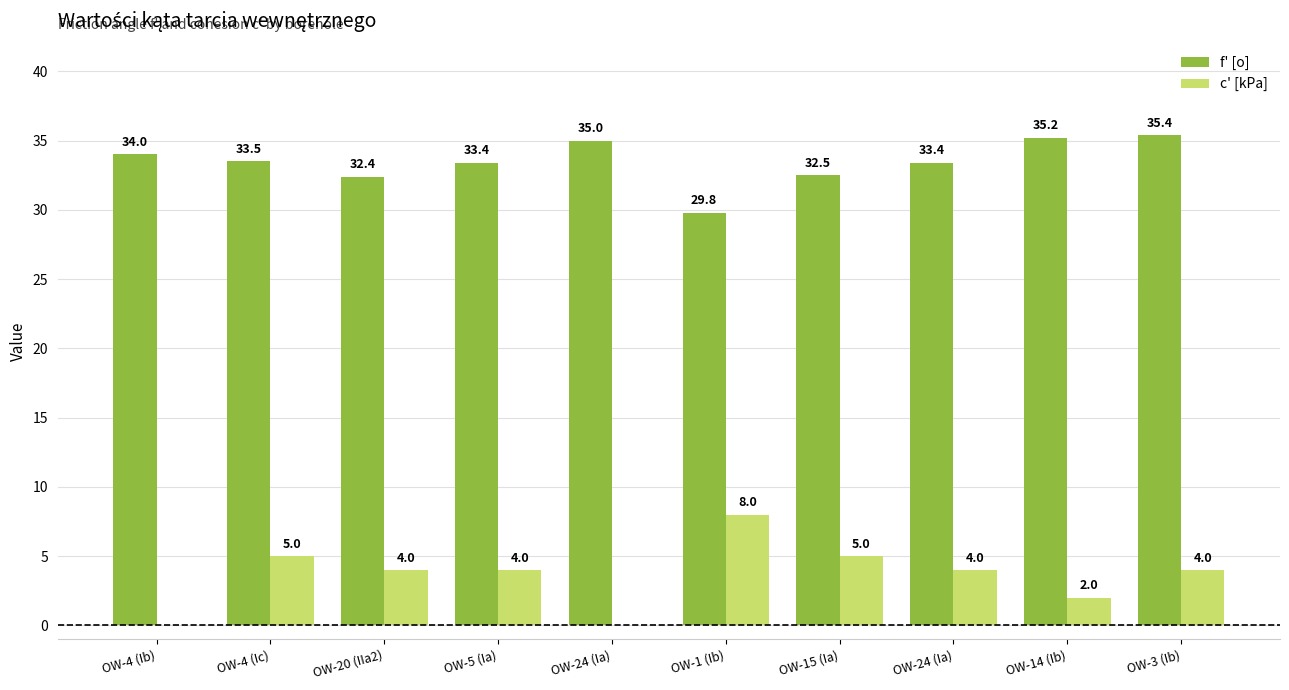

How many data points in f' [o] are above 33?

7